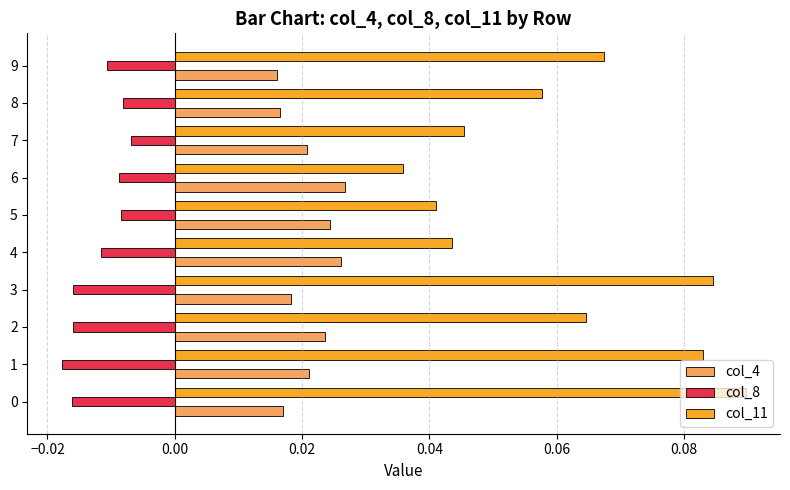

List the series in order of their overall mean, highest first.

col_11, col_4, col_8